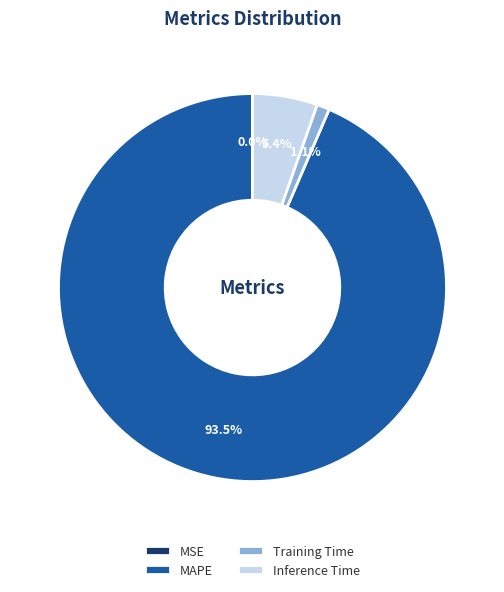

To the nearest percent, what is the average slice percentage?

25%